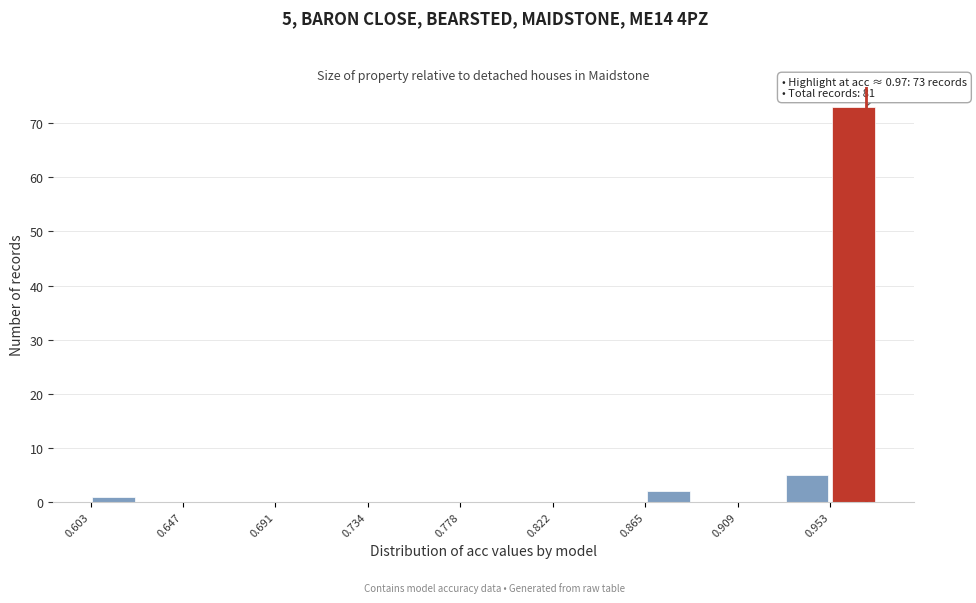

Over which range of the x-axis is the bar tallest?

0.955 to 0.975